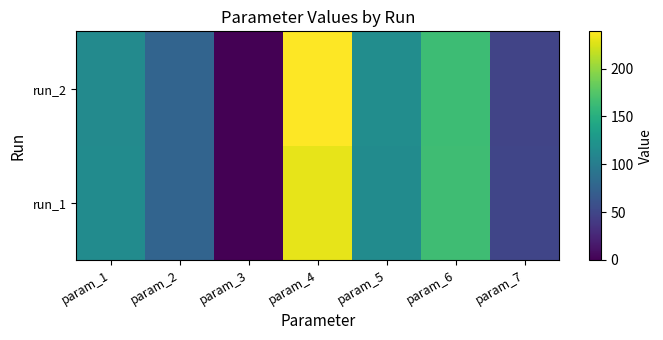

What is the difference between the run_1 values at param_1 and param_7?

65.6